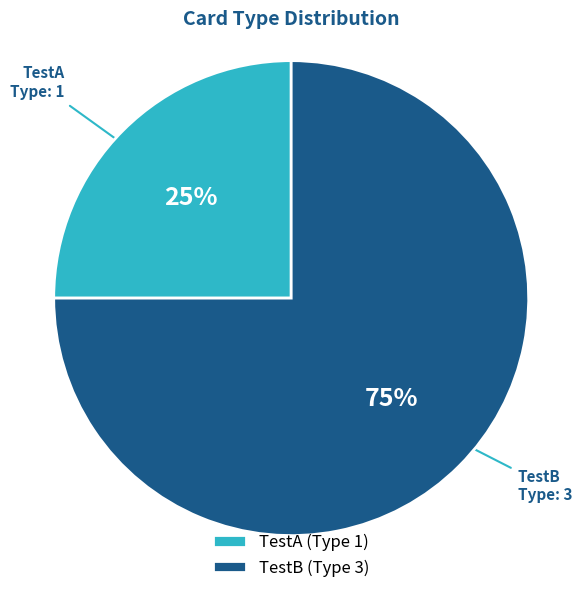

Is the sum of TestA (Type 1) and TestB (Type 3) greater than half?

Yes